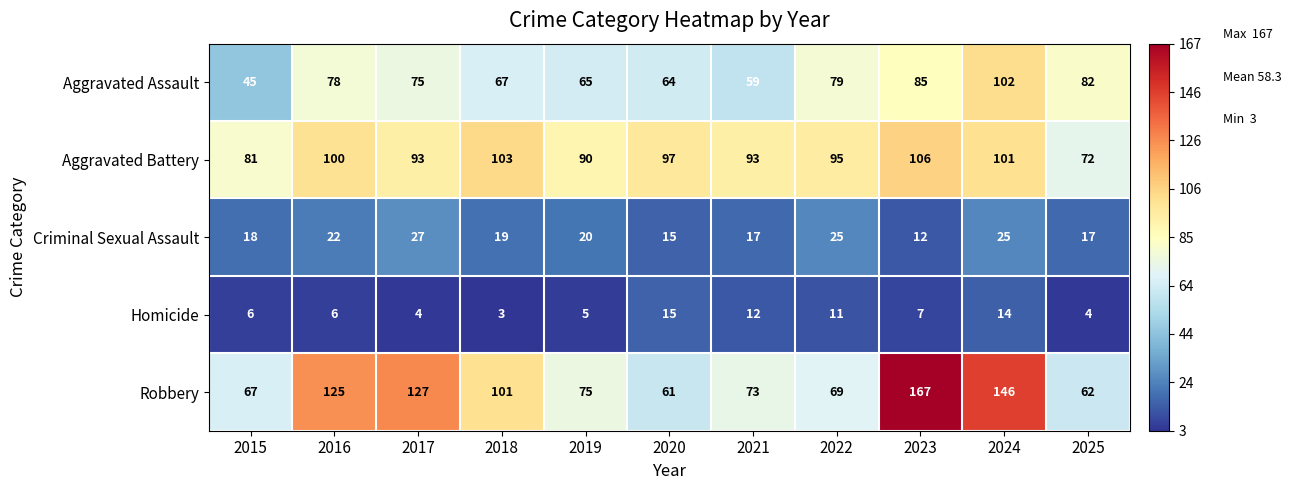

What value does the Aggravated Assault series have at 2025, to the nearest 10?

80